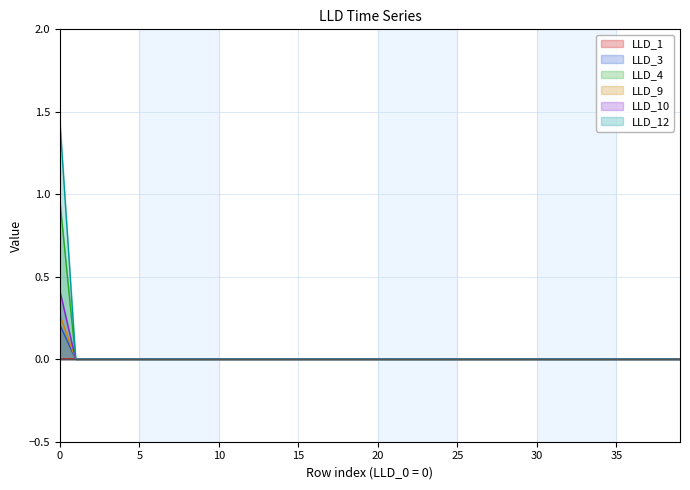

Does the chart display data point markers on the line(s)?

No